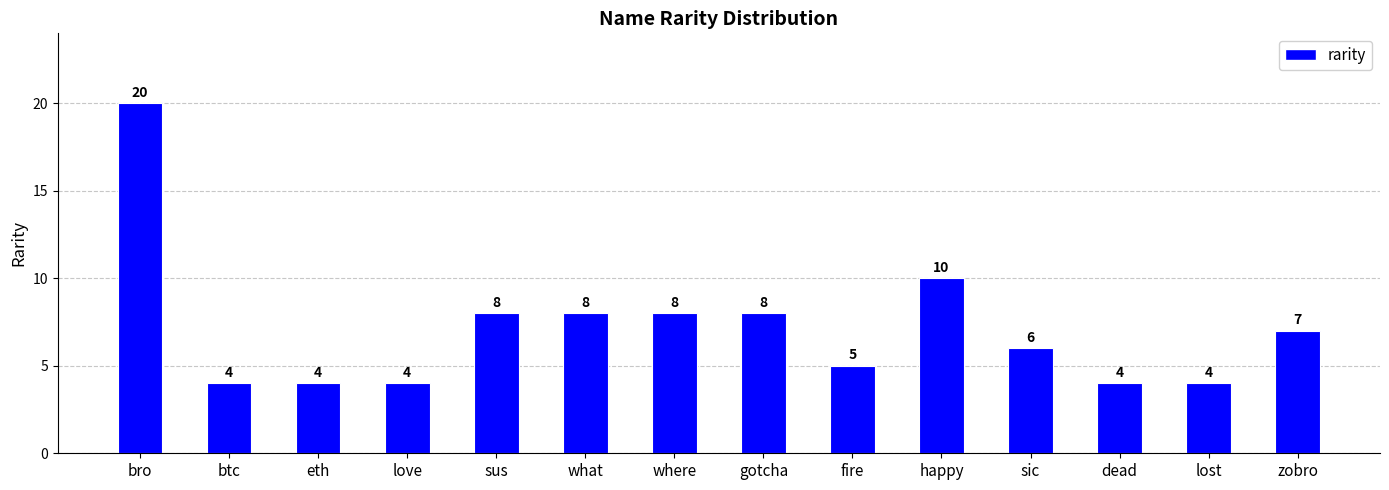

What position from the left is where?

7